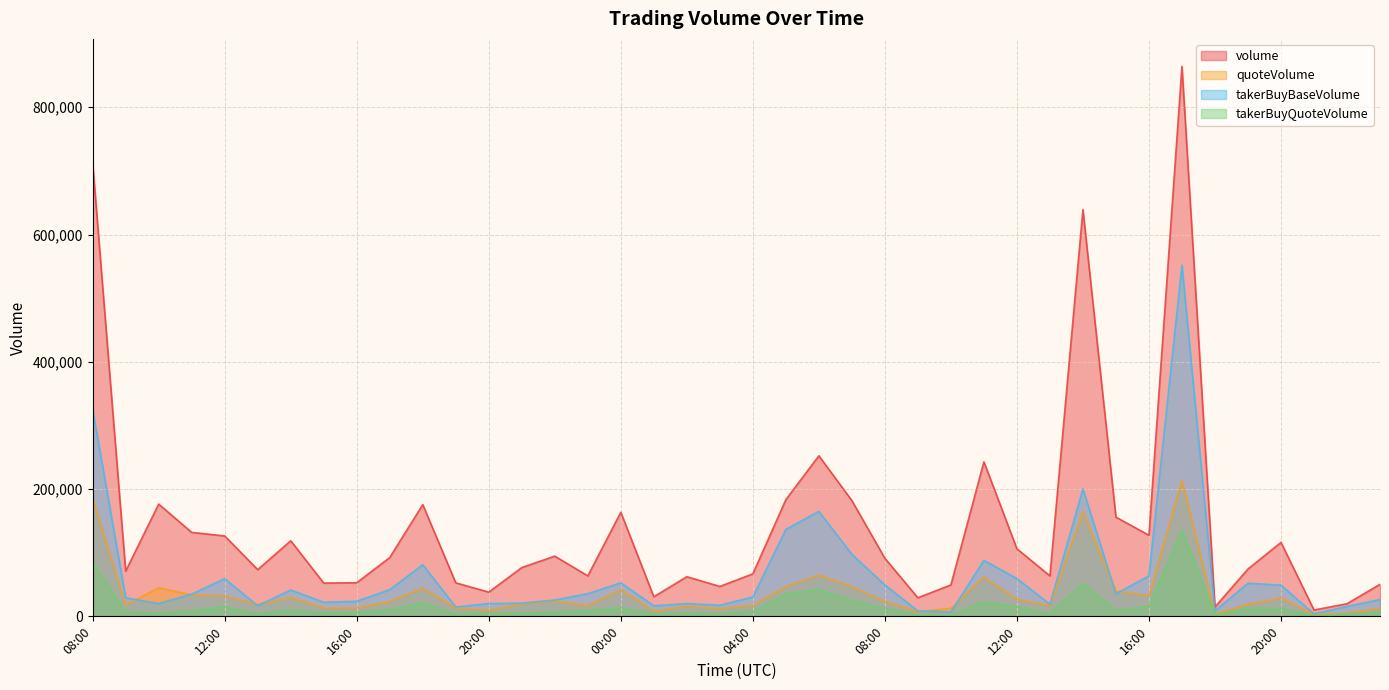

What is the spread (max minus min) of values at 00:00?

150024.6